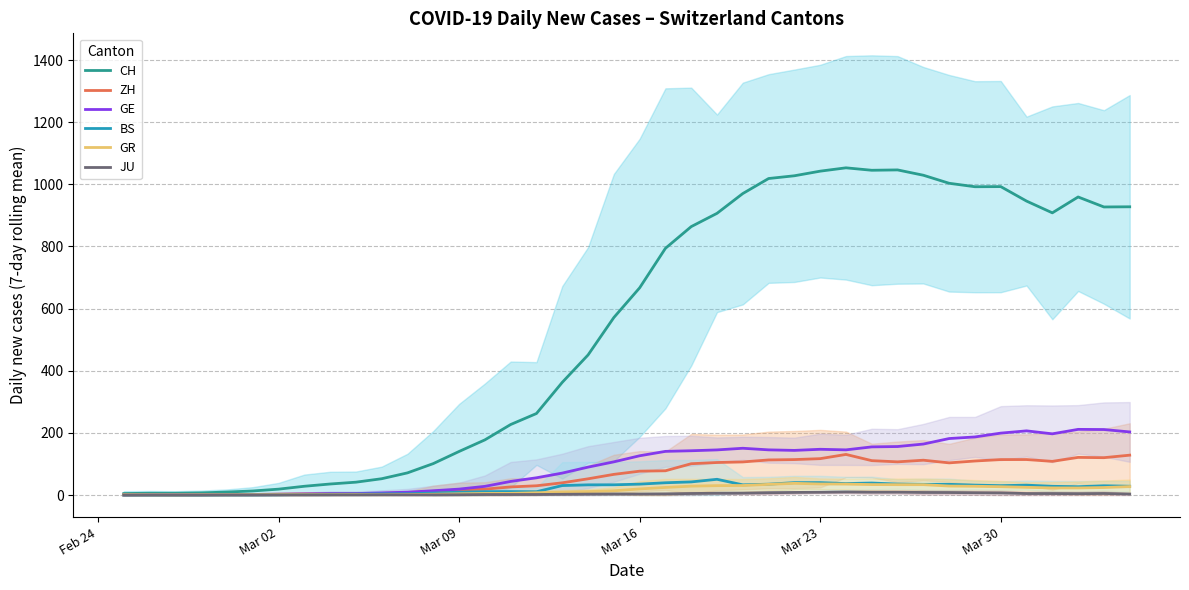

Read the ZH value at Mar 16.

77.0